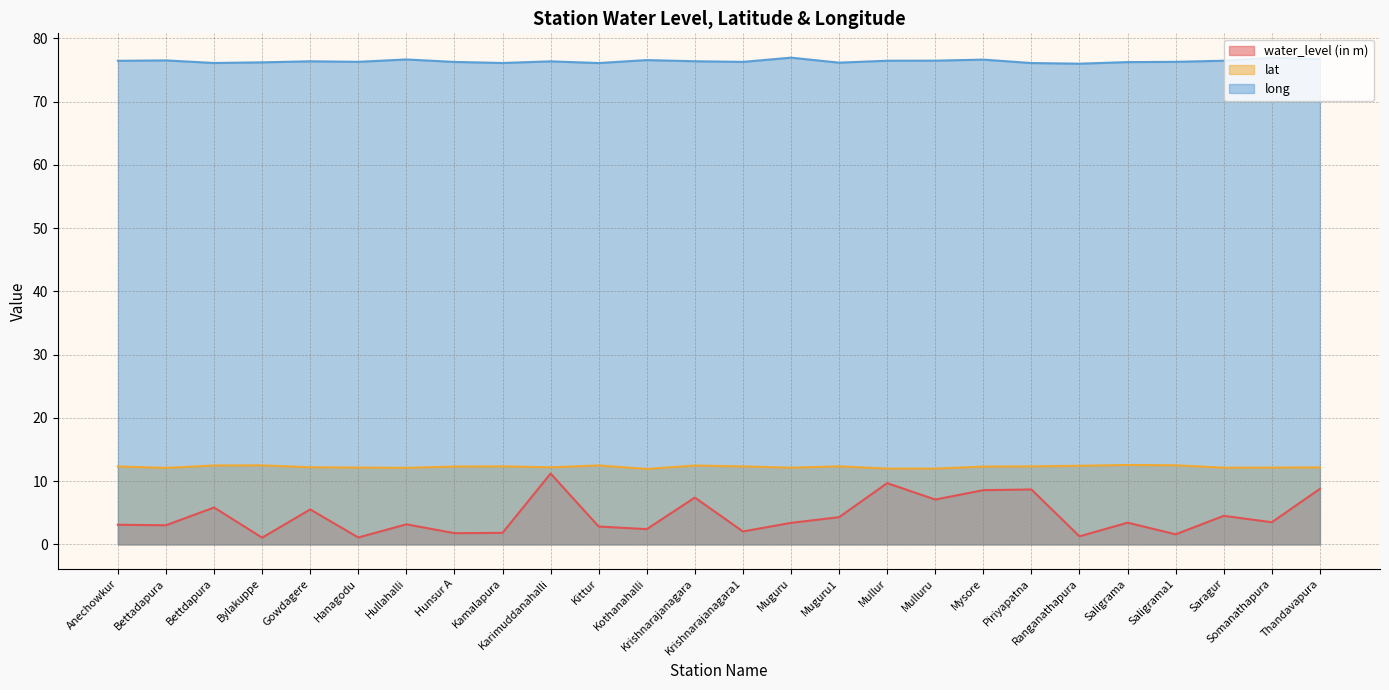

True or false: water_level (in m) and long cross at least once.

False